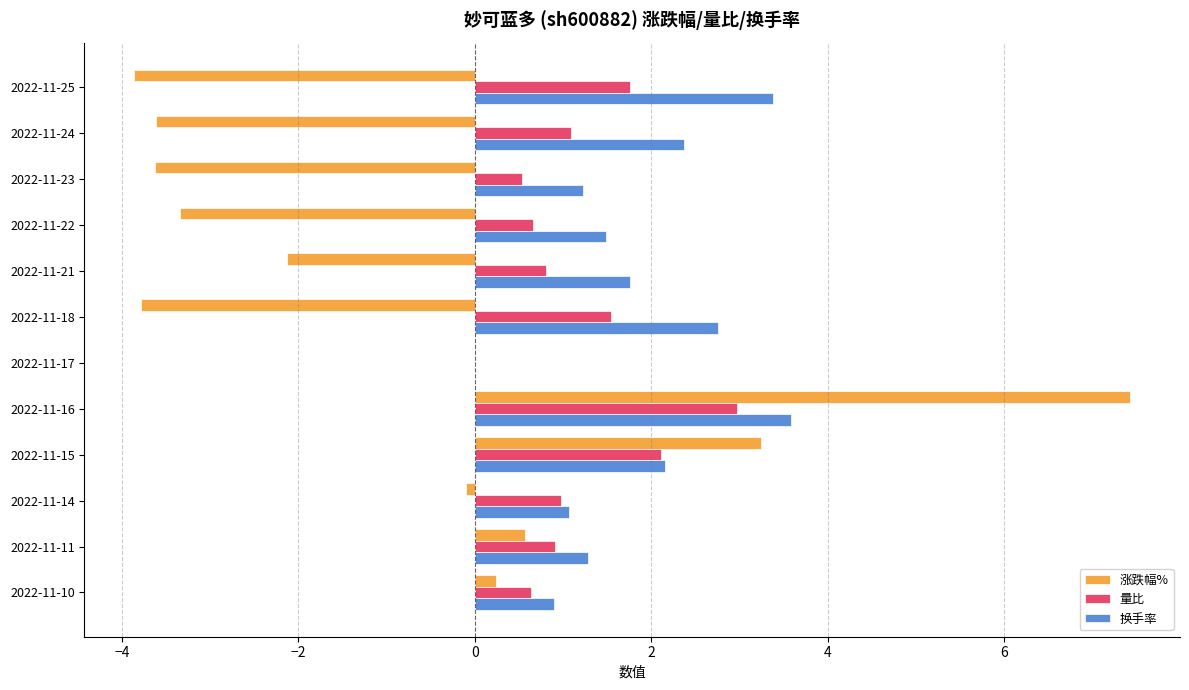

What is the total value across all series at 2022-11-15?

7.5